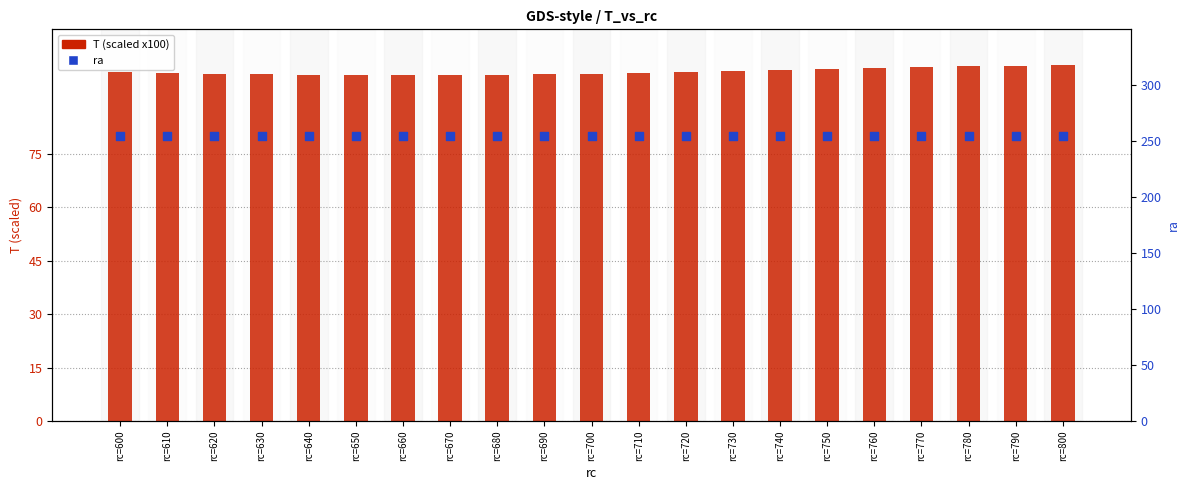

Which series has the widest spread of Y values?

T (scaled x100)